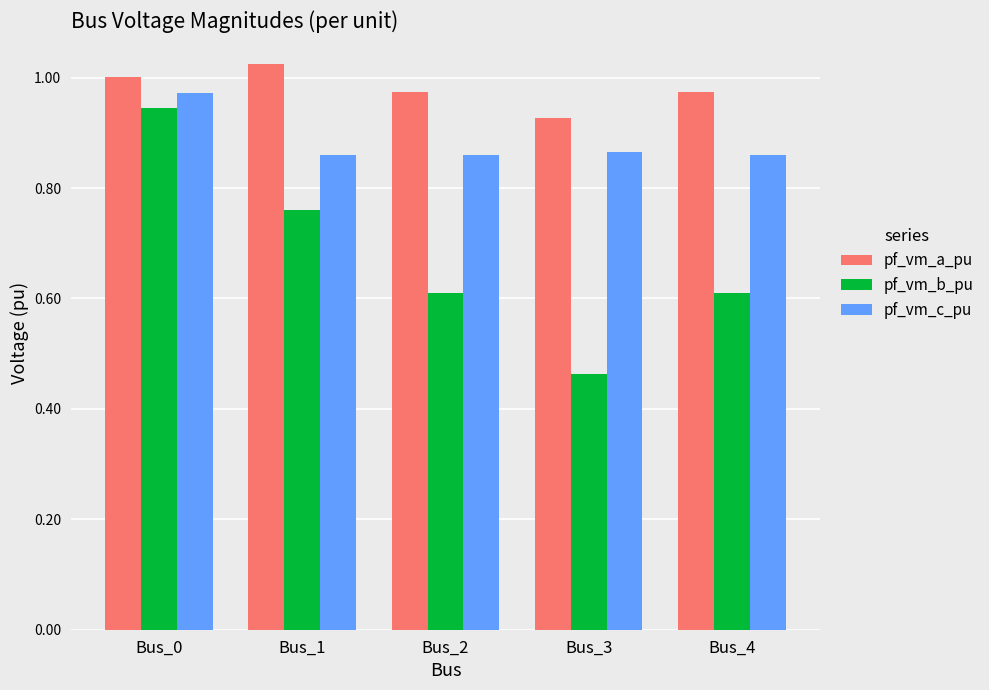

Rank the series by their average value, from highest to lowest.

pf_vm_a_pu, pf_vm_c_pu, pf_vm_b_pu